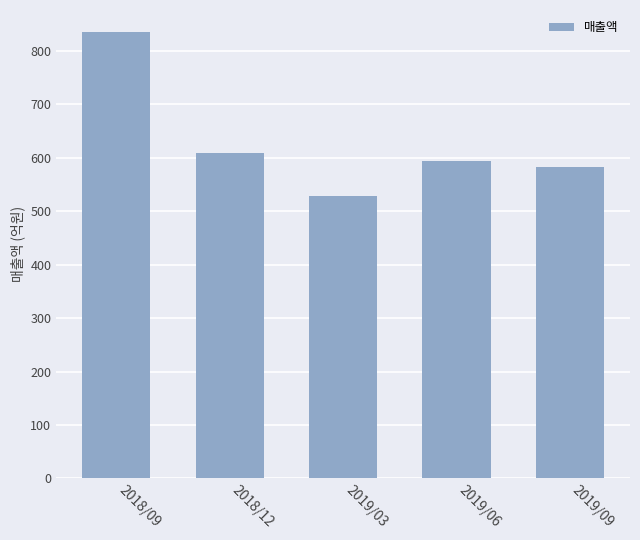

Reading left to right, what are all the values shown in this chart?

2018/09=835	2018/12=610	2019/03=528	2019/06=594	2019/09=582